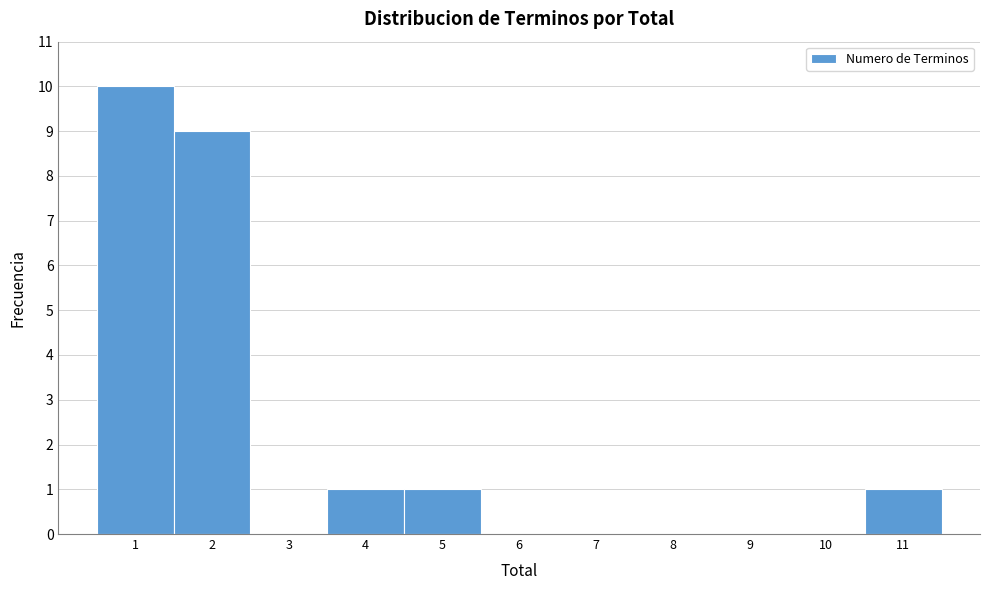

Which range on the x-axis has the tallest bar?

0.5 to 1.5